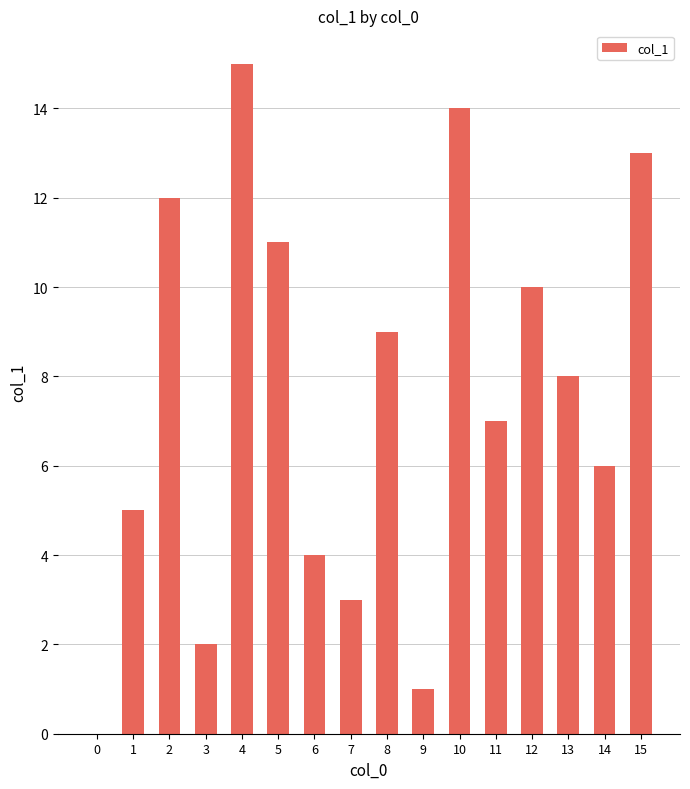

What is the change in value from 7 to 15?

+10